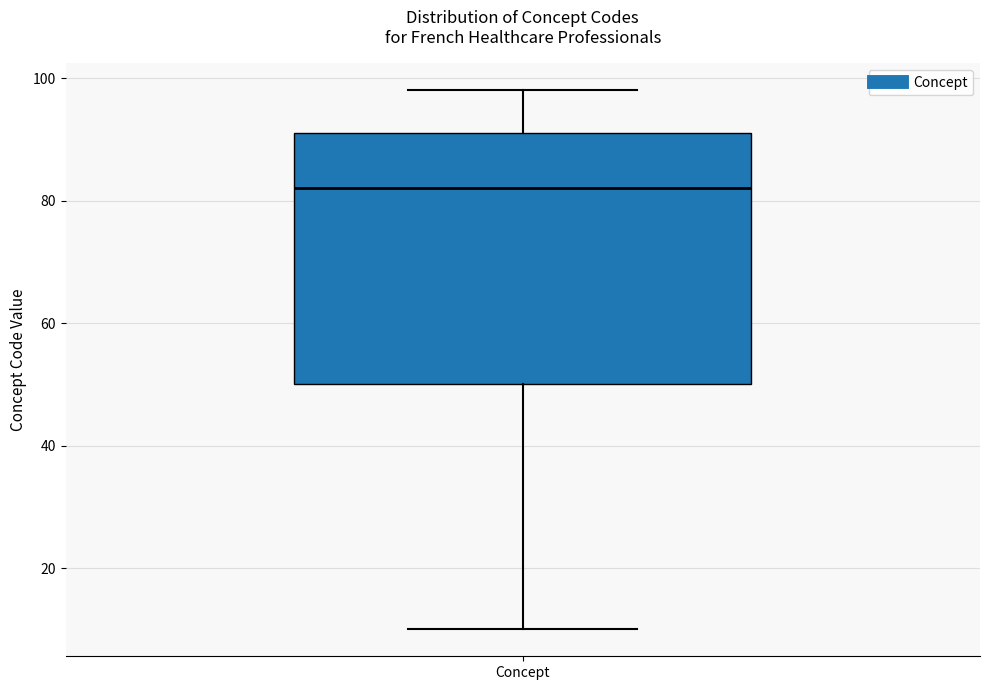

Where does the upper whisker of the box for Concept end on the y-axis? The values are not printed on the chart, so give them approximately, as read against the axis.

98